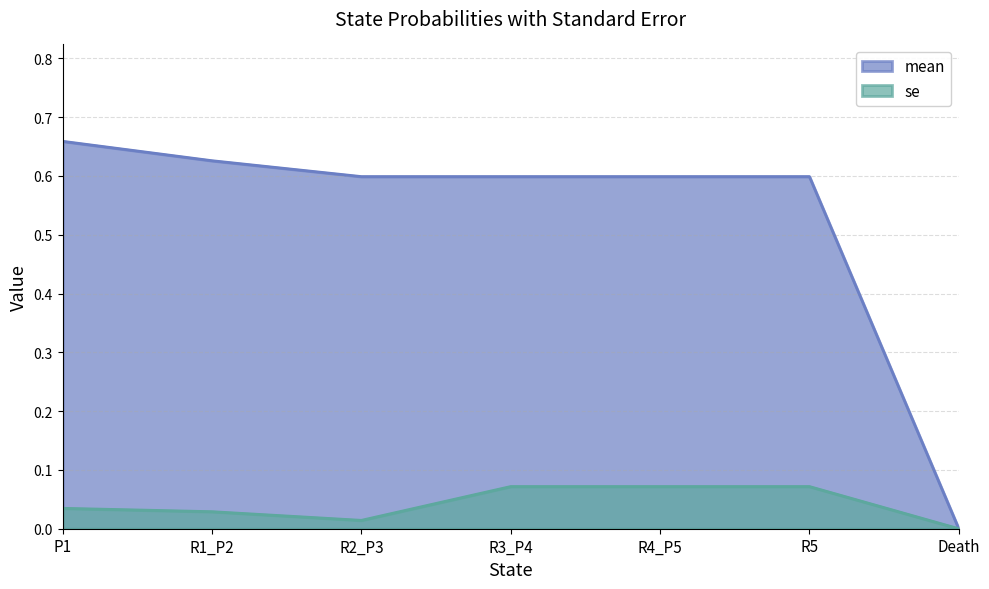

True or false: mean has a value of 0.6 at R4_P5.

True